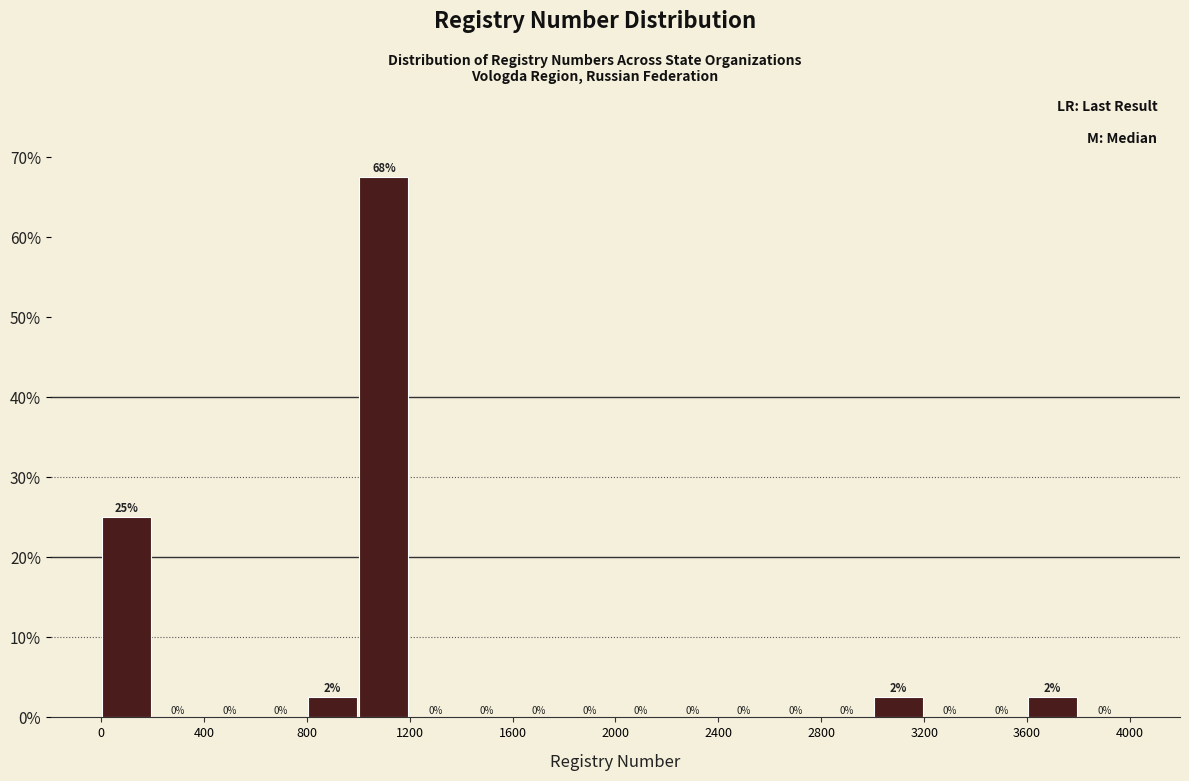

Over which range of the x-axis is the bar tallest?

1000 to 1200